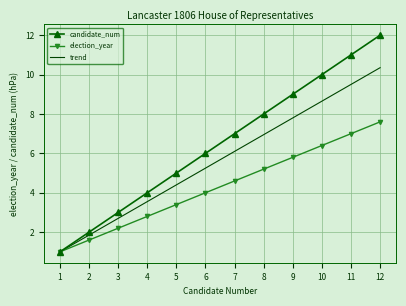

What is the average value of the election_year series?

4.3